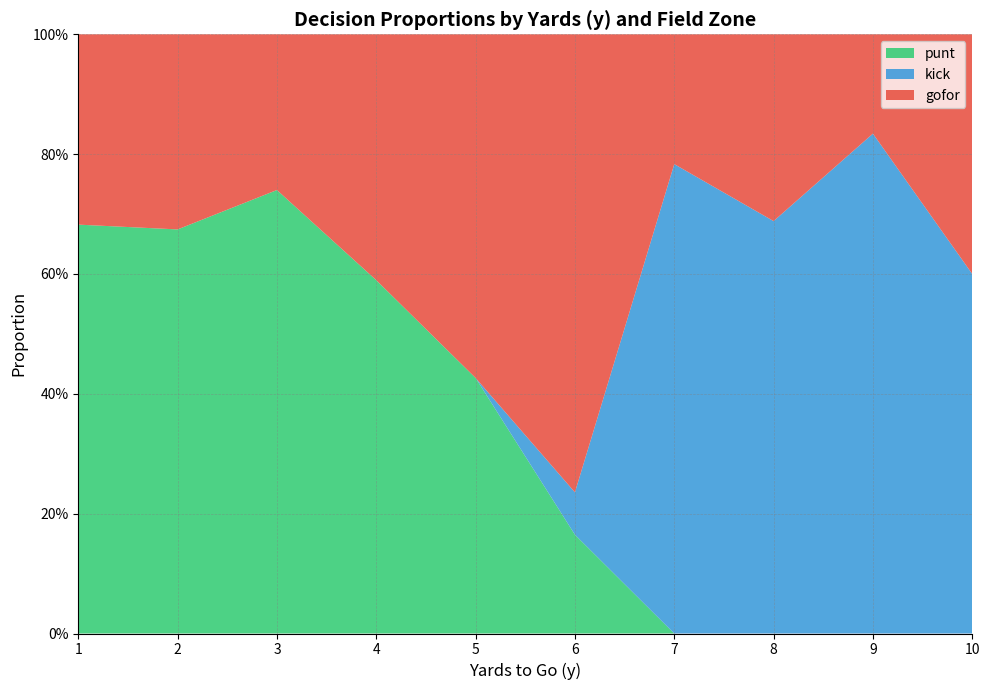

What are all the series names shown in the legend?

punt, kick, gofor